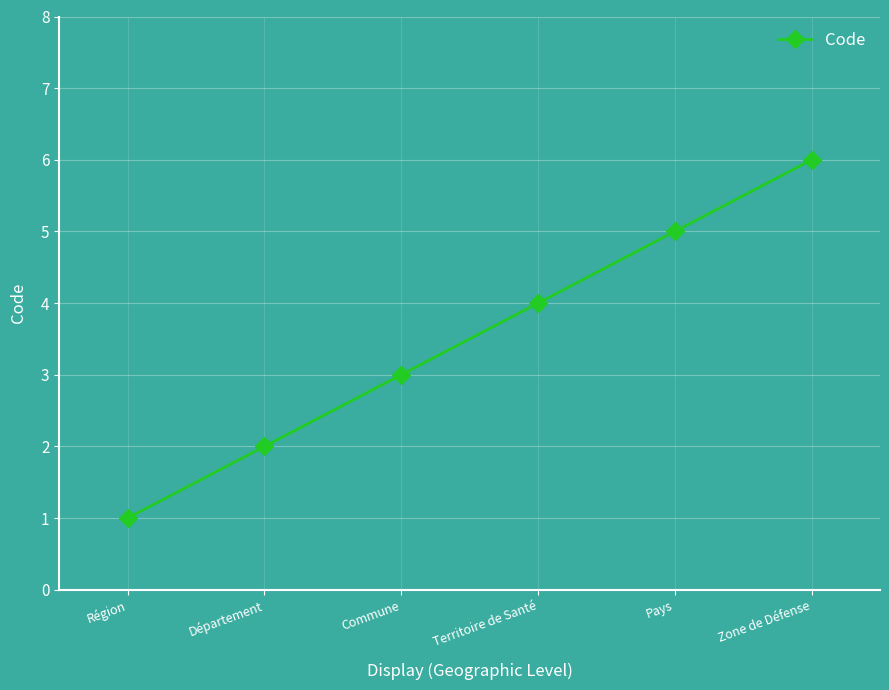

What is the ratio of the value at Département to the value at Zone de Défense?

0.3